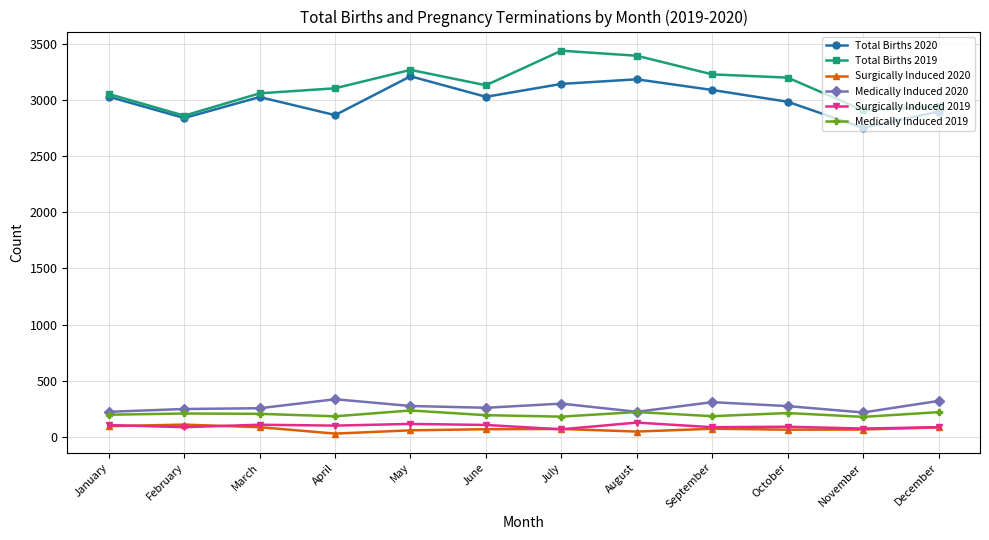

What is the approximate value of Surgically Induced 2019 at January?

104